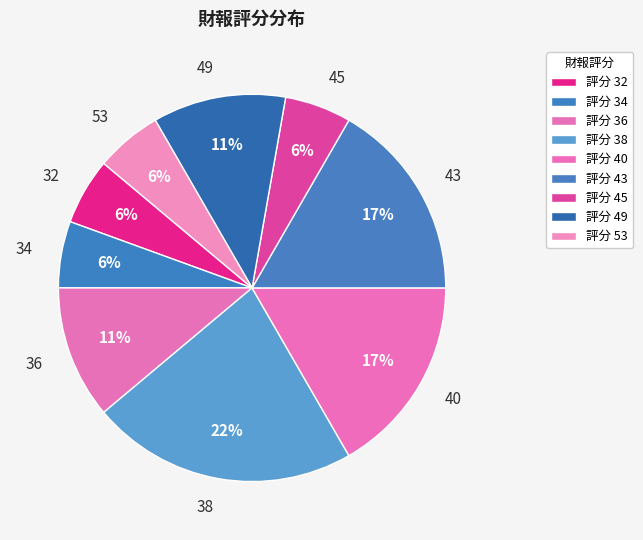

Is there a majority slice in this chart?

No